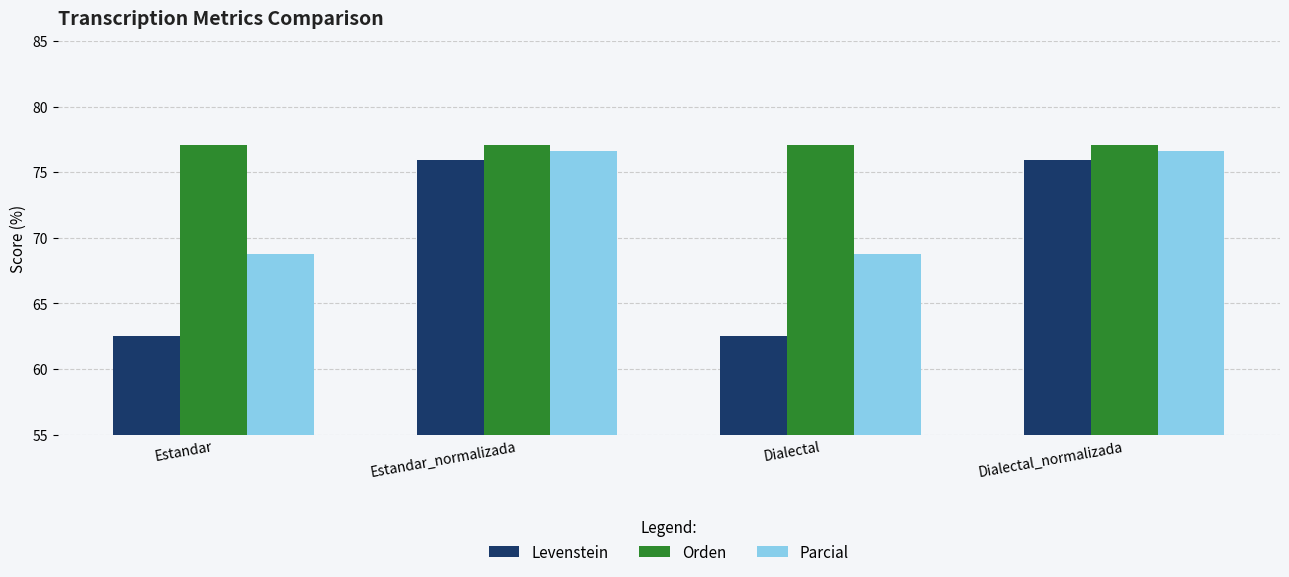

What is the difference between the Levenstein values at Estandar_normalizada and Dialectal?

13.4